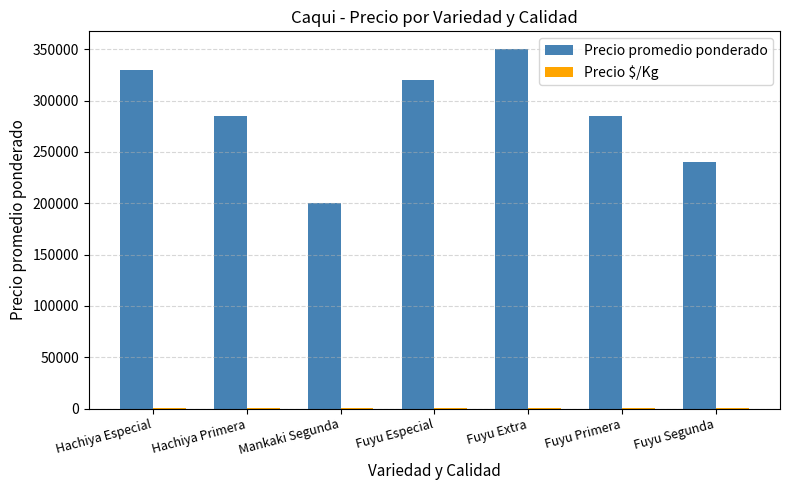

What is the sum of all Precio promedio ponderado values?

2010000